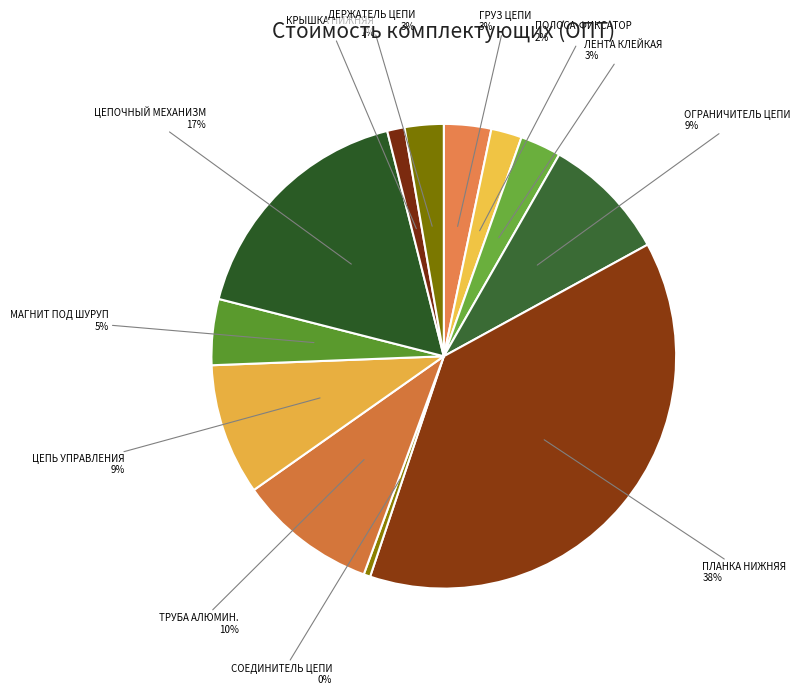

What is the smallest slice in the pie chart?

СОЕДИНИТЕЛЬ ЦЕПИ